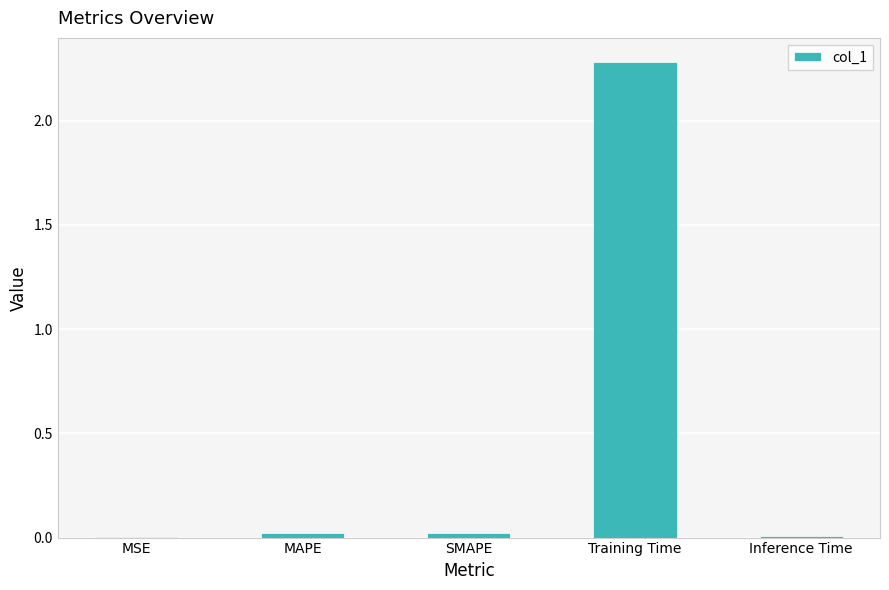

Is it true that the value at Training Time is 3.7?

False